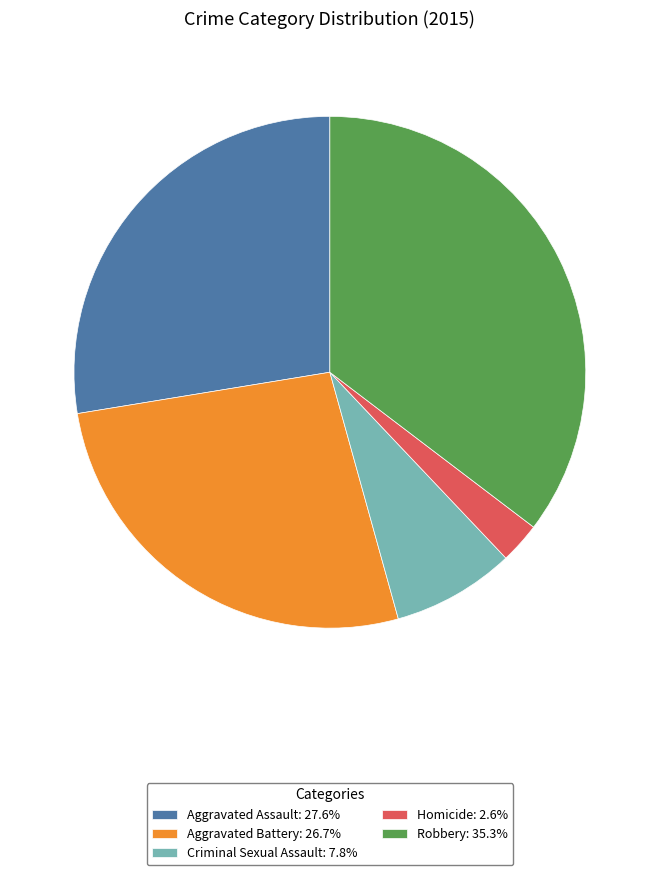

The Robbery slice represents 35% of the pie. True or false?

True